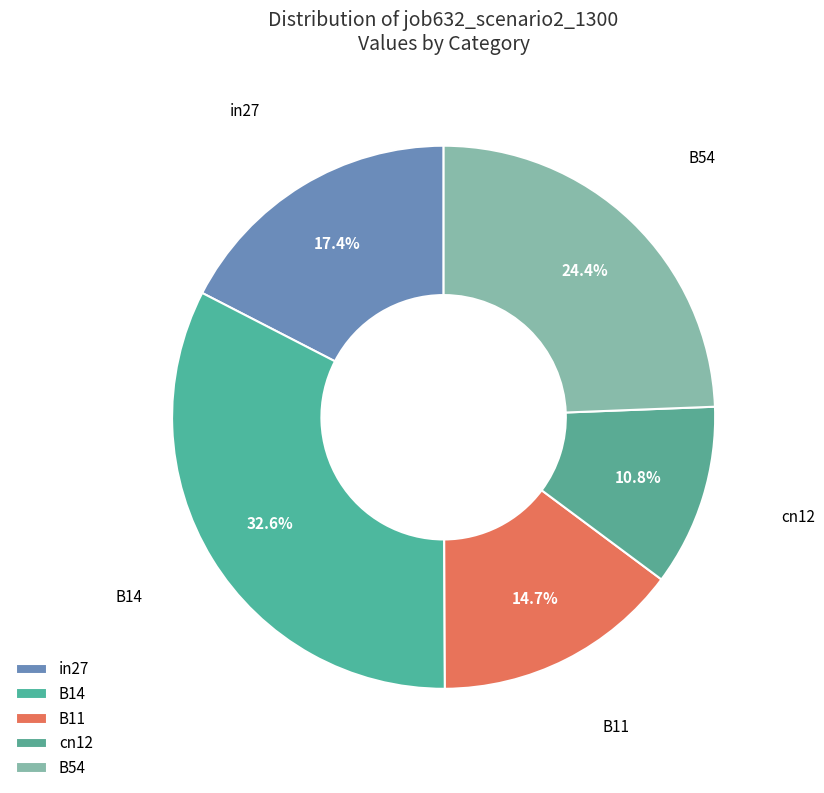

Count the number of slices in the pie.

5